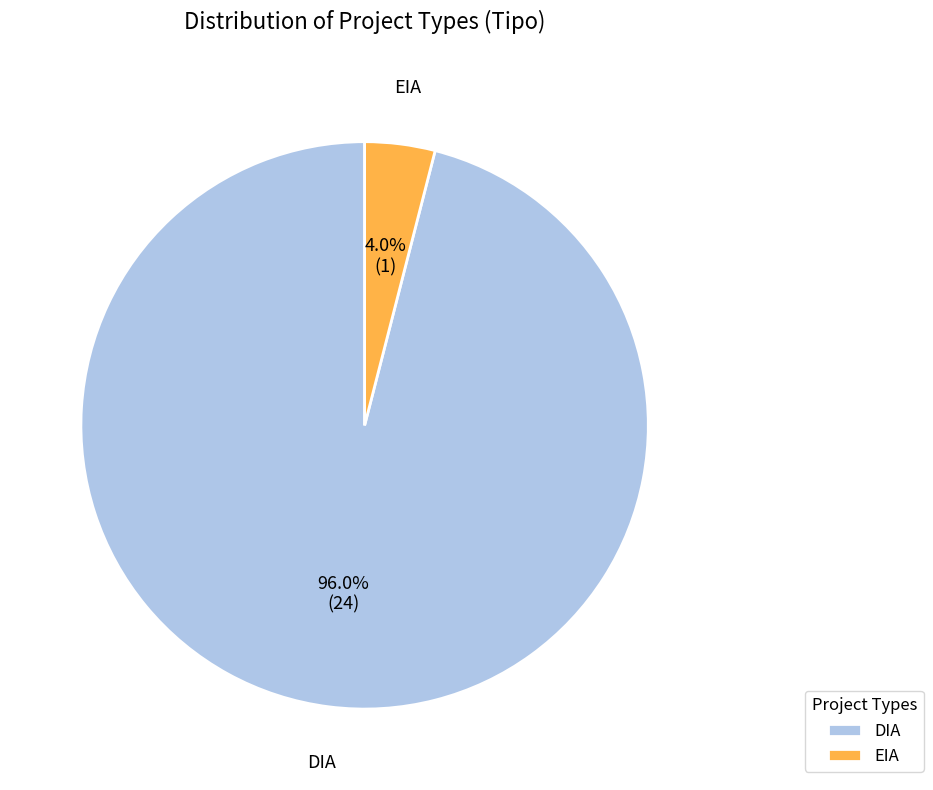

Which slice is the largest?

DIA